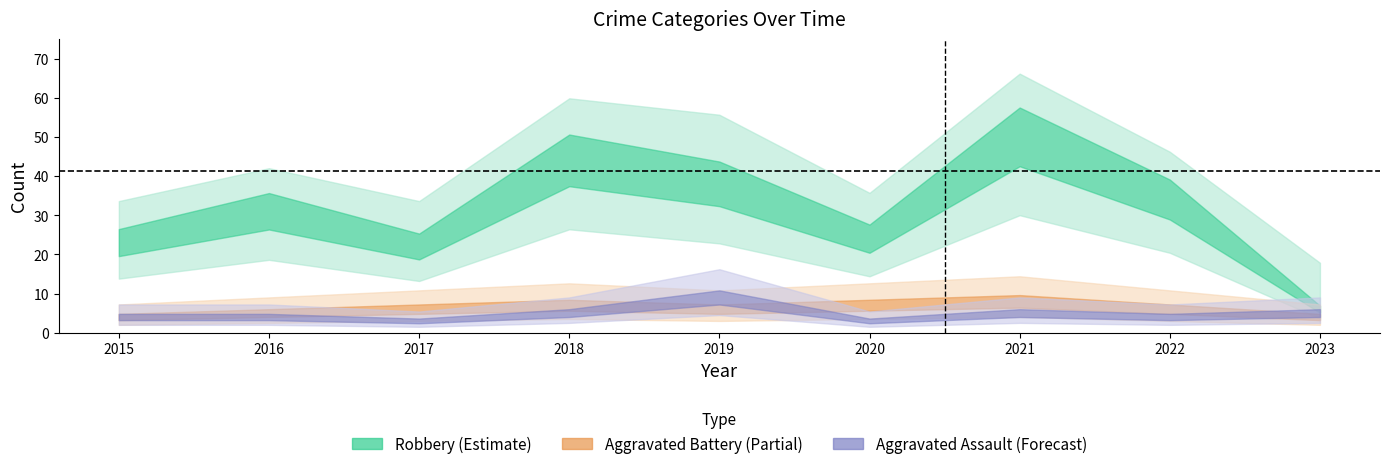

How many data points in Robbery are less than 31?

4